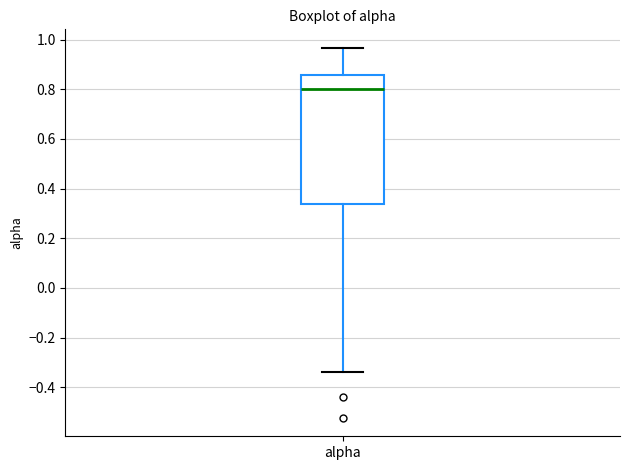

Where is the lower edge of the box for alpha on the y-axis? The values are not printed on the chart, so give them approximately, as read against the axis.

0.34